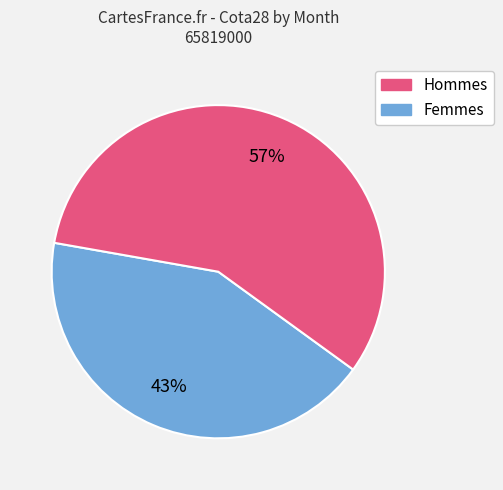

Is there any slice that represents more than half of the pie?

Yes